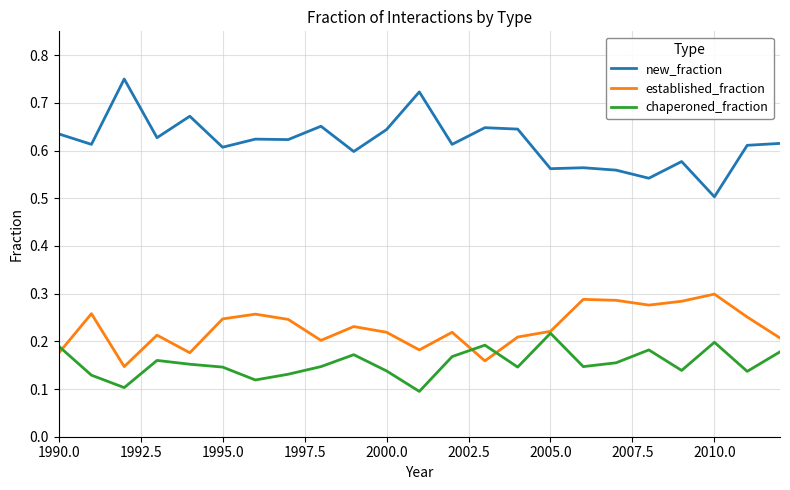

Which series has the widest spread of values?

new_fraction